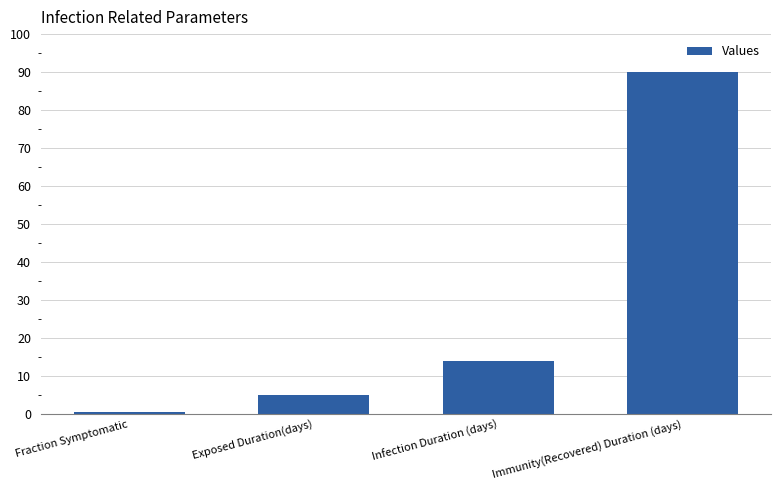

Reading left to right, list all the values displayed in this chart.

Fraction Symptomatic=0.5	Exposed Duration(days)=5.0	Infection Duration (days)=14.0	Immunity(Recovered) Duration (days)=90.0